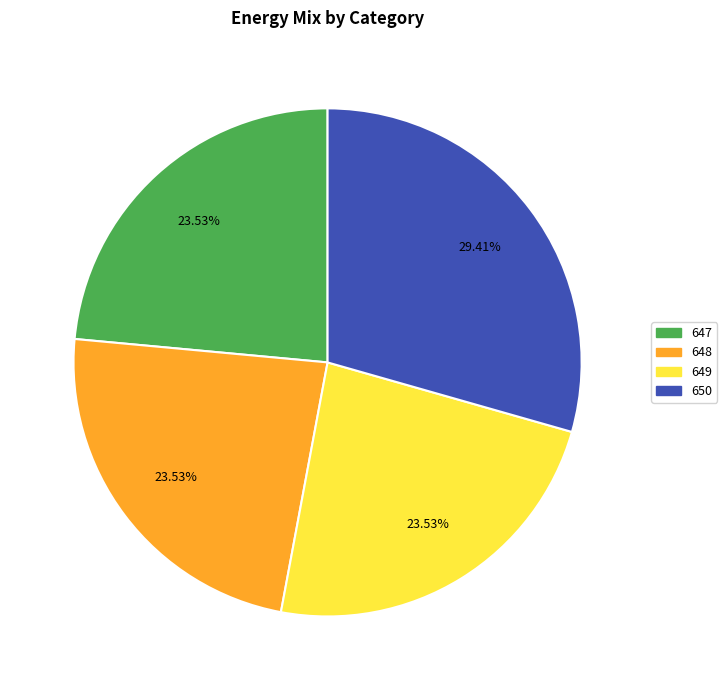

Approximately how many times larger is the value at 647 compared to 649?

1.0